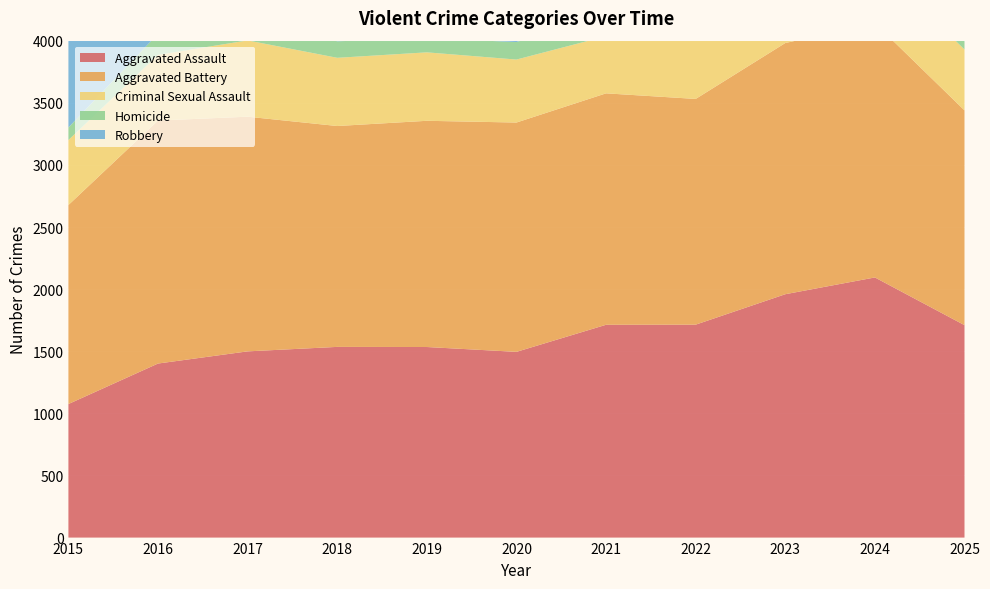

Reading left to right, list all the values displayed in this chart.

Aggravated Assault: 1075	1401	1499	1535	1534	1495	1713	1714	1959	2094	1710
Aggravated Battery: 1602	1956	1889	1778	1821	1846	1863	1817	2022	2047	1729
Criminal Sexual Assault: 523	529	614	549	551	507	460	502	503	484	490
Homicide: 101	169	171	133	114	141	169	169	154	139	106
Robbery: 2216	2923	3093	2629	1981	2108	1936	2220	2540	2578	1632